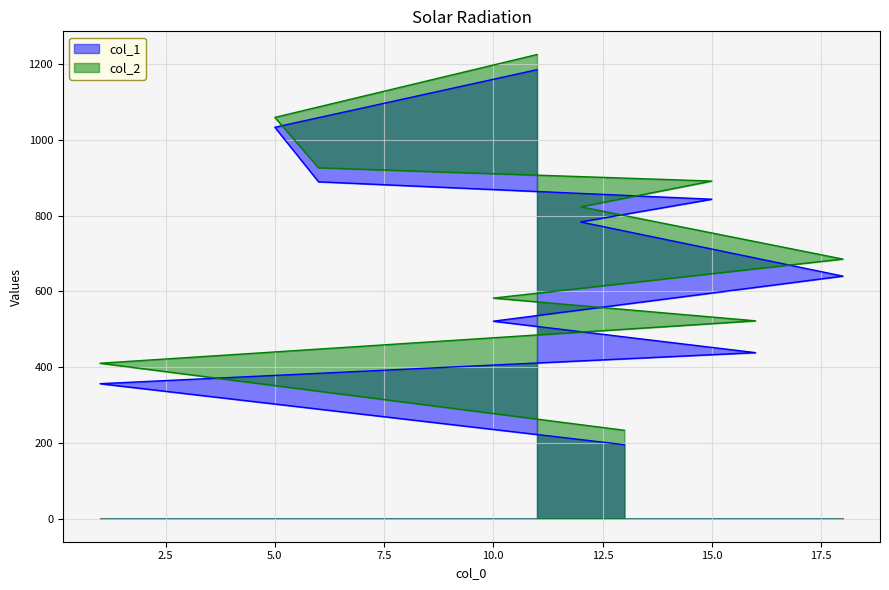

Where does the col_2 series first go above 823?

15